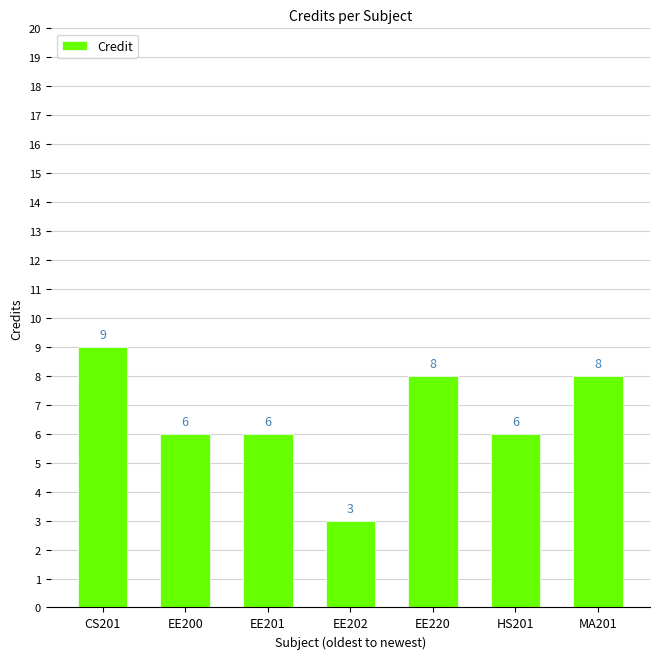

What is the label of the 3rd bar from the right?

EE220